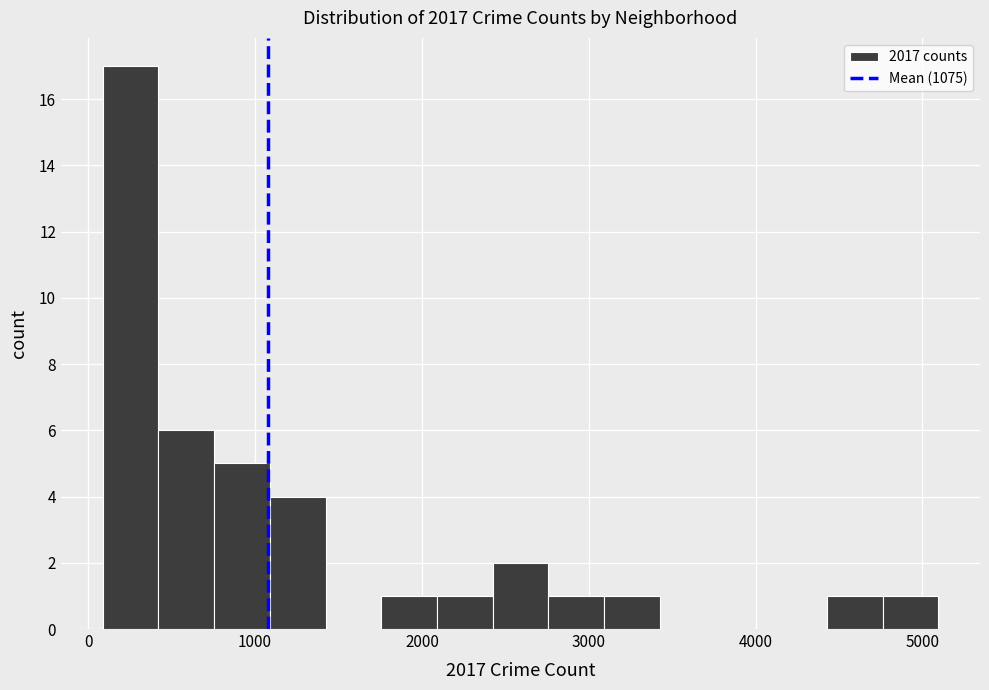

Around what value on the x-axis is the tallest bar? Give the approximate position of its centre, as read against the axis.

300